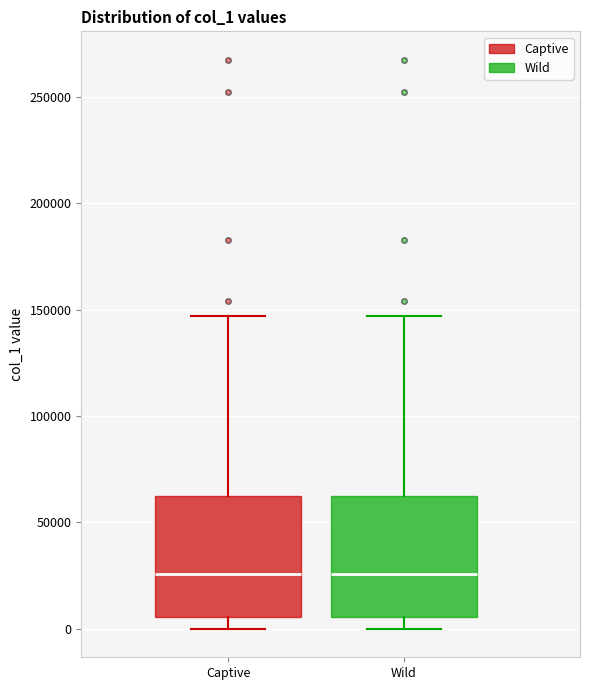

Where does the upper whisker of the box for Captive end on the y-axis? The values are not printed on the chart, so give them approximately, as read against the axis.

145000